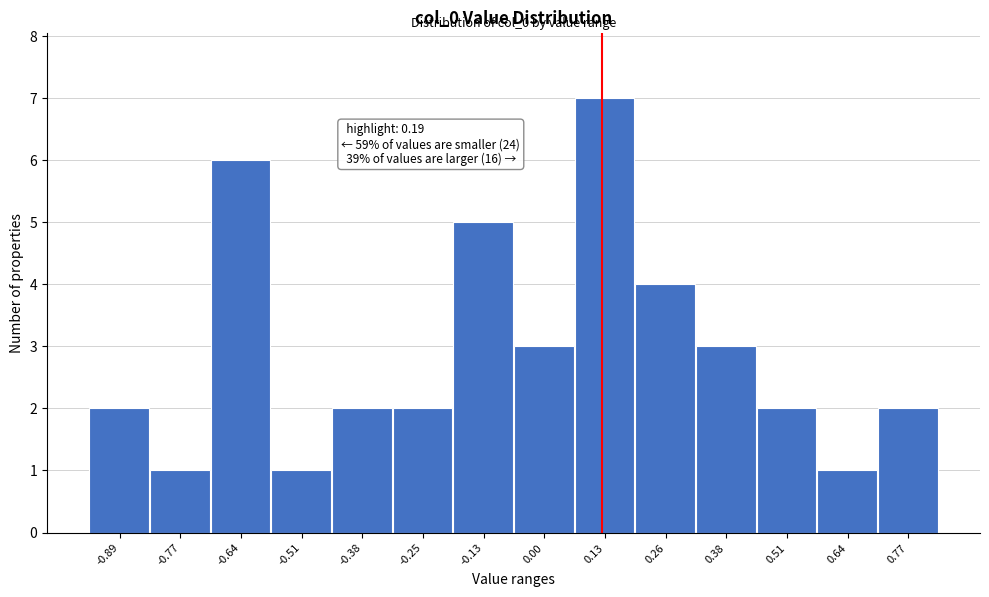

Reading left to right, what are all the values shown in this chart?

-0.89=2	-0.77=1	-0.64=6	-0.51=1	-0.38=2	-0.25=2	-0.13=5	0.00=3	0.13=7	0.26=4	0.38=3	0.51=2	0.64=1	0.77=2